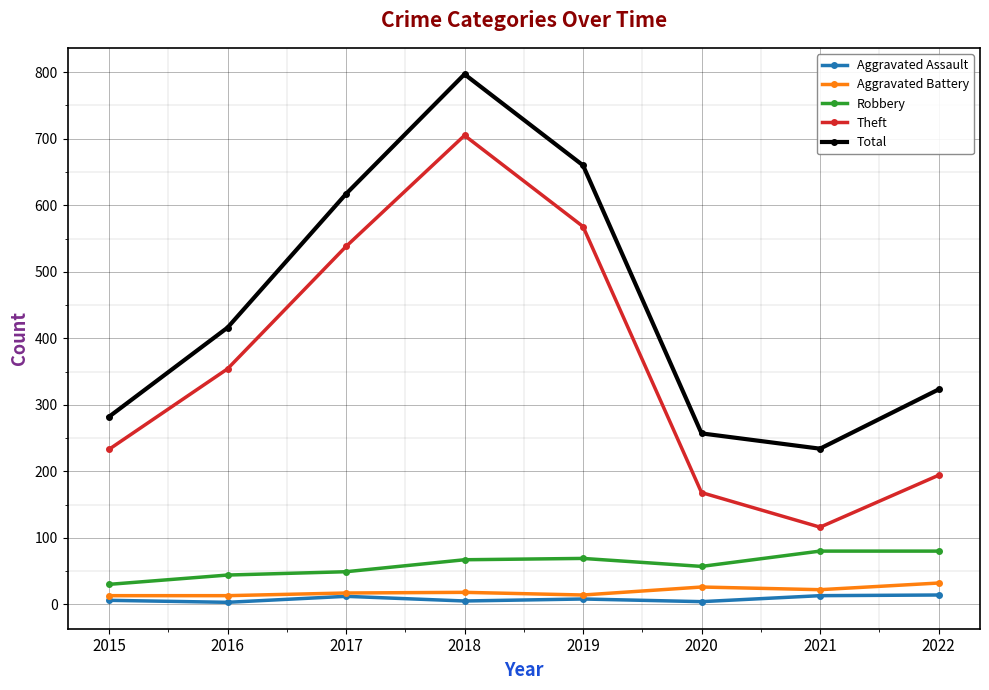

What is the difference between the maximum and second lowest values in the Aggravated Battery series?

19